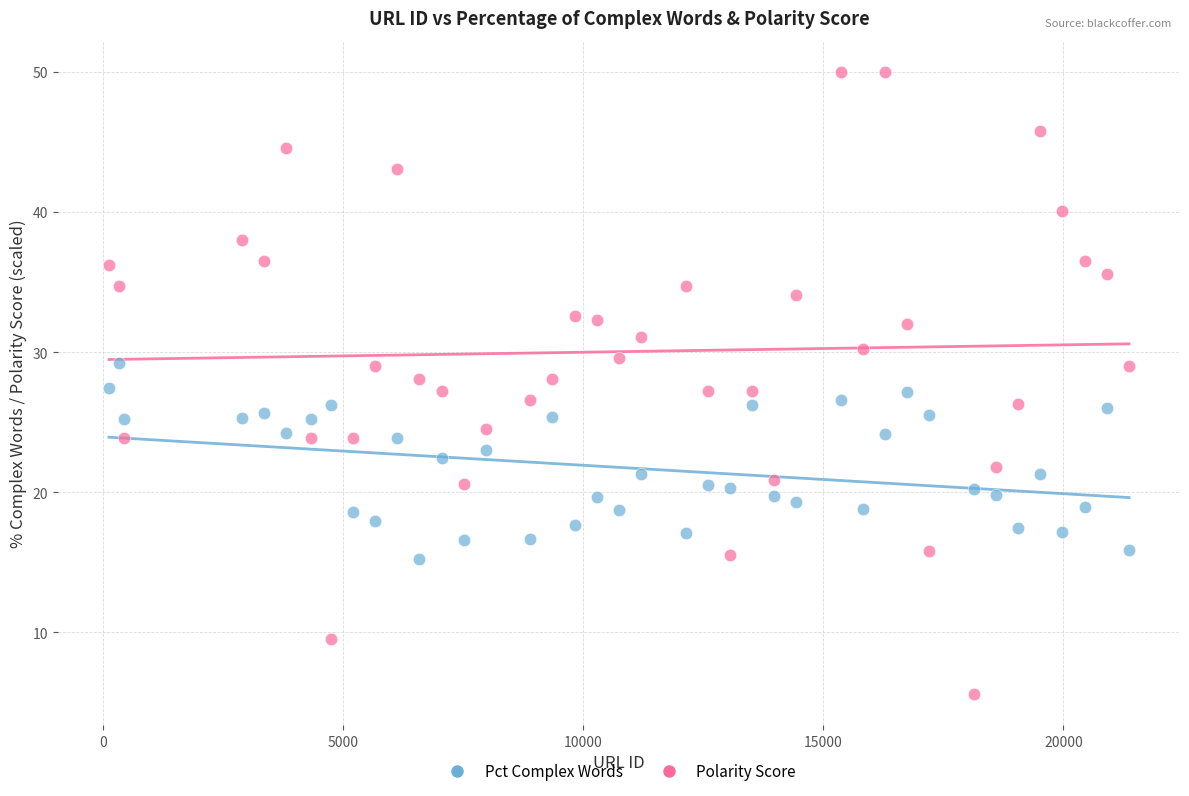

Across all data points, what is the range of Y values (max minus min)?

44.4